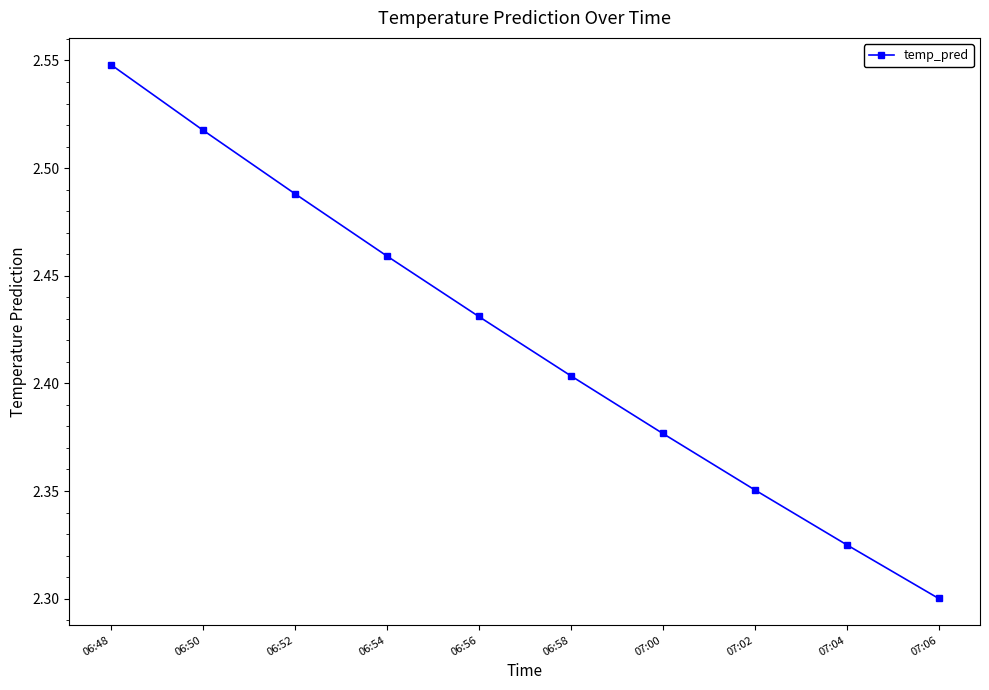

How many lines are shown in the chart?

1